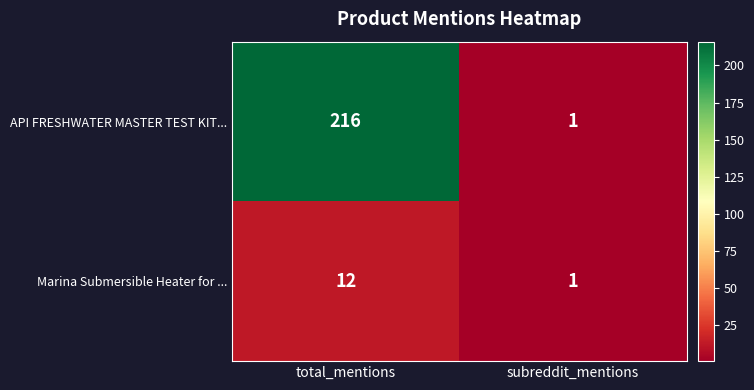

Reading left to right, extract all data points from this chart.

API FRESHWATER MASTER TEST KIT...: 216	1
Marina Submersible Heater for ...: 12	1